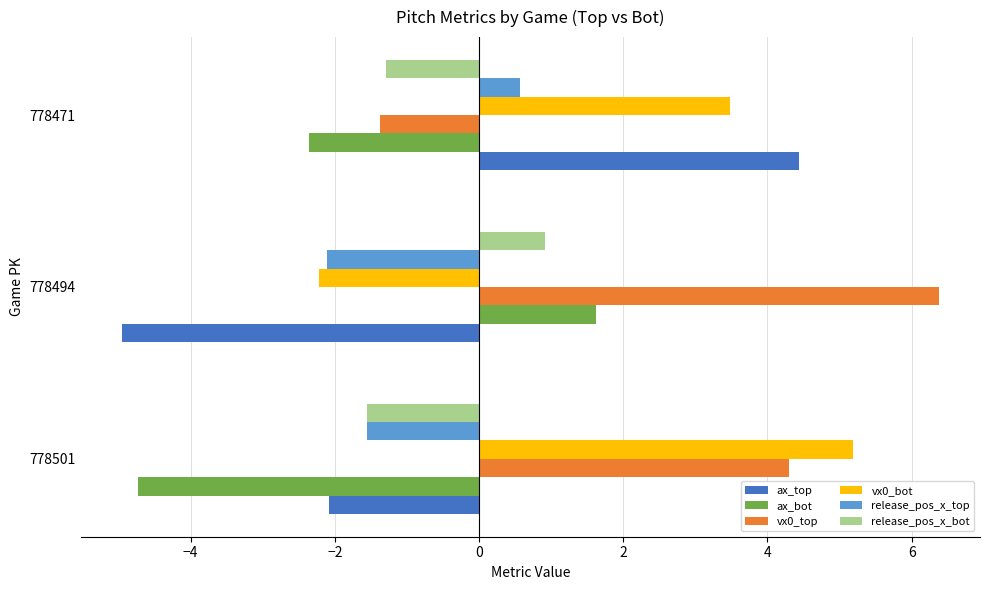

Read the vx0_bot value at 778494.

-2.2